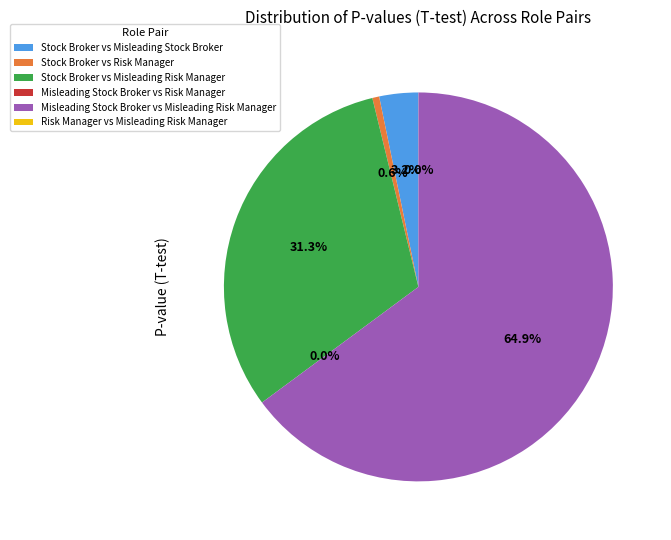

Is it true that Stock Broker vs Risk Manager is 13% of the pie?

False